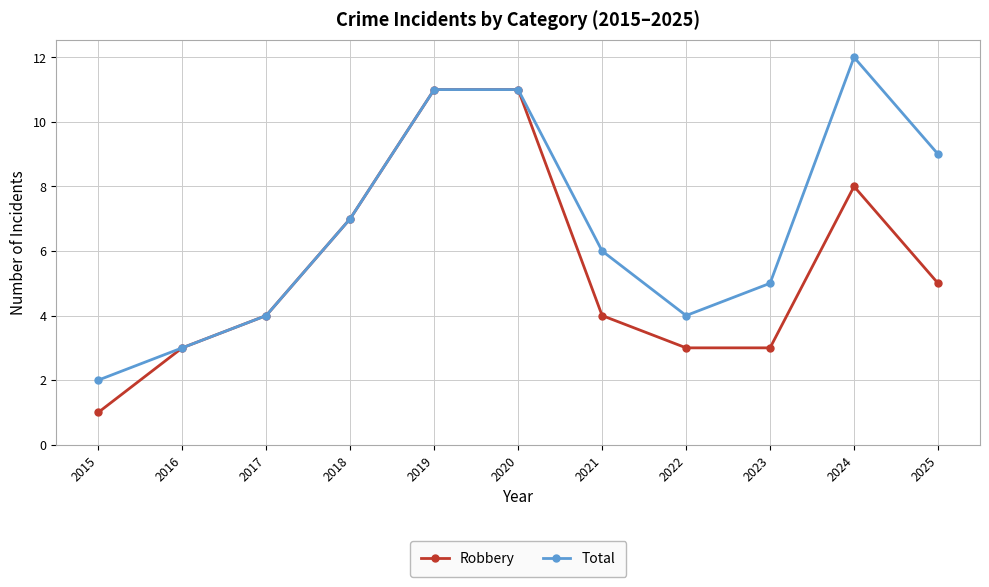

Rank the series by their average value, from highest to lowest.

Total, Robbery